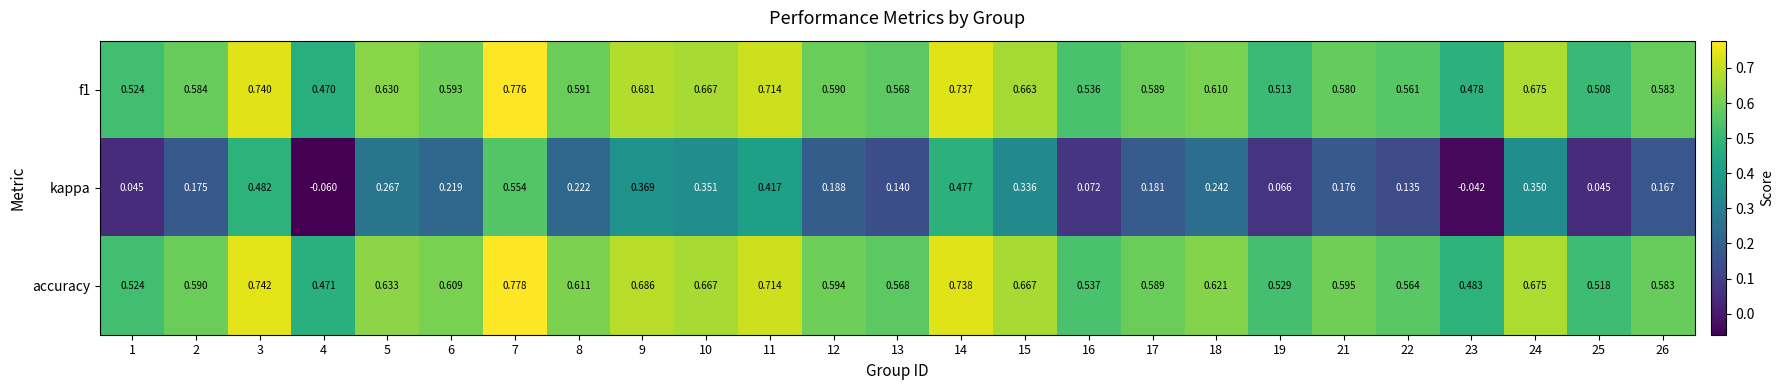

Which series has the largest total across all categories?

accuracy